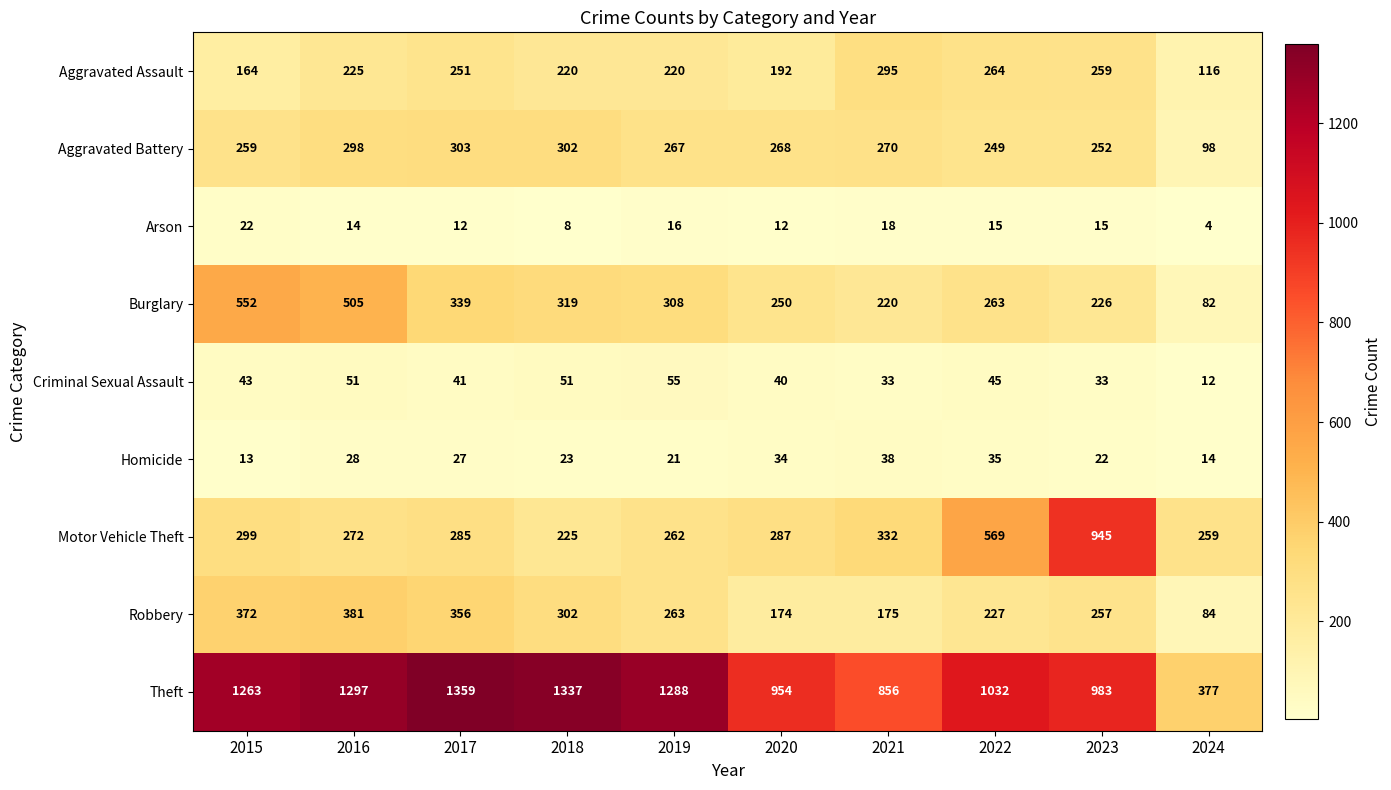

Where does the Robbery series first go above 263?

2015